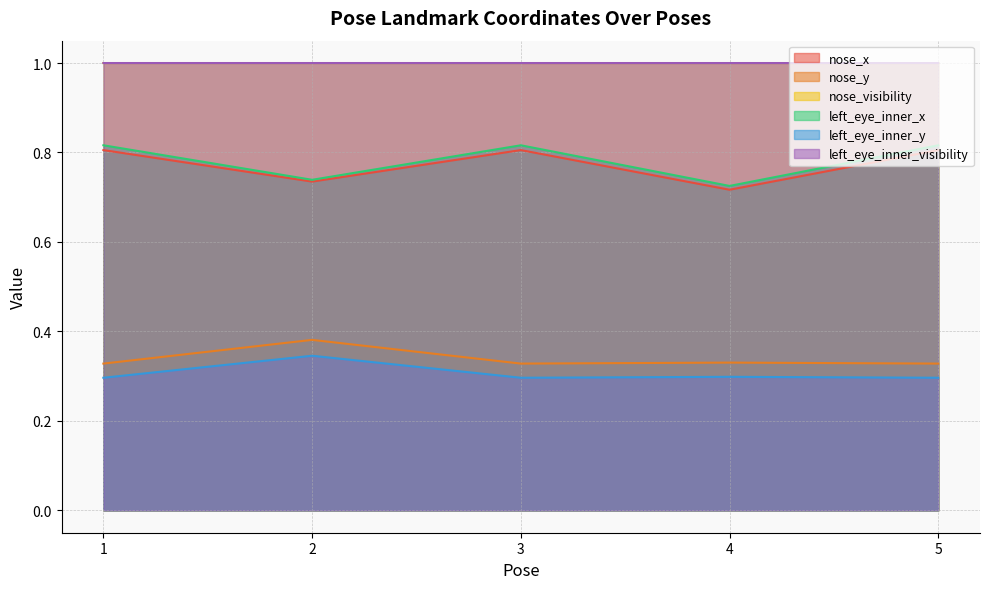

At which category is the sum across all series the highest?

1